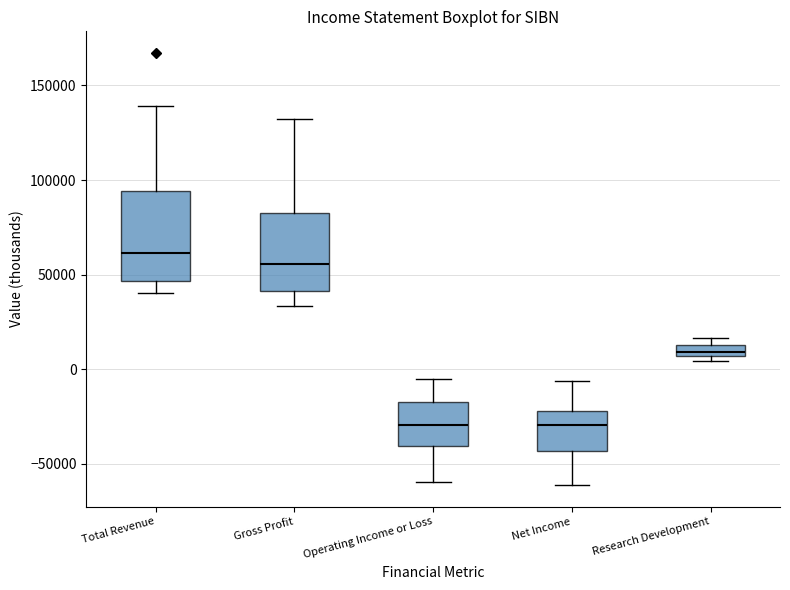

Which box is the tallest, from its lower edge to its upper edge?

Total Revenue